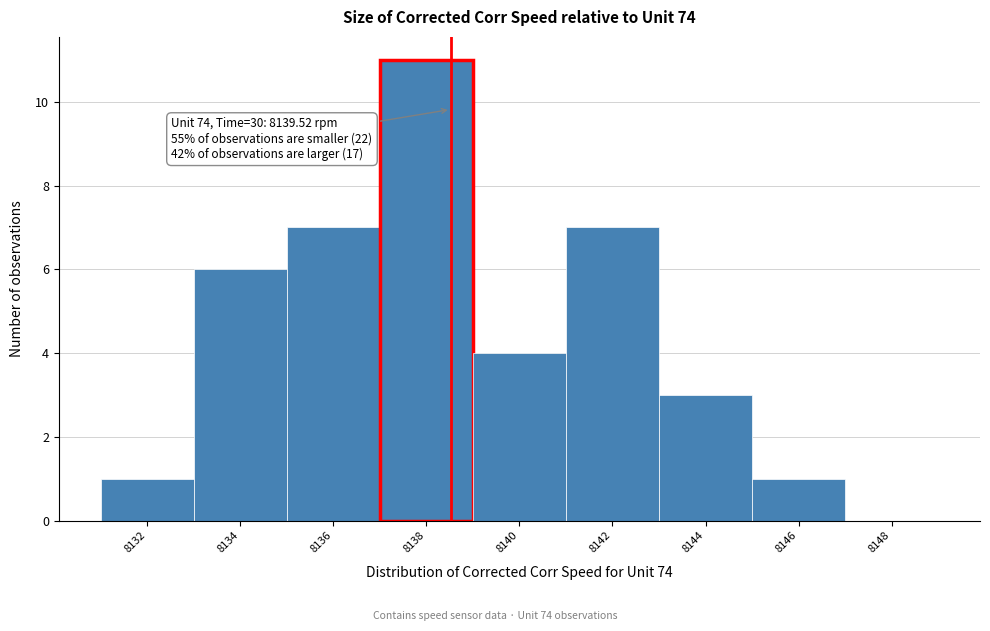

Reading left to right, extract all data points from this chart.

8132=1	8134=6	8136=7	8138=11	8140=4	8142=7	8144=3	8146=1	8148=0